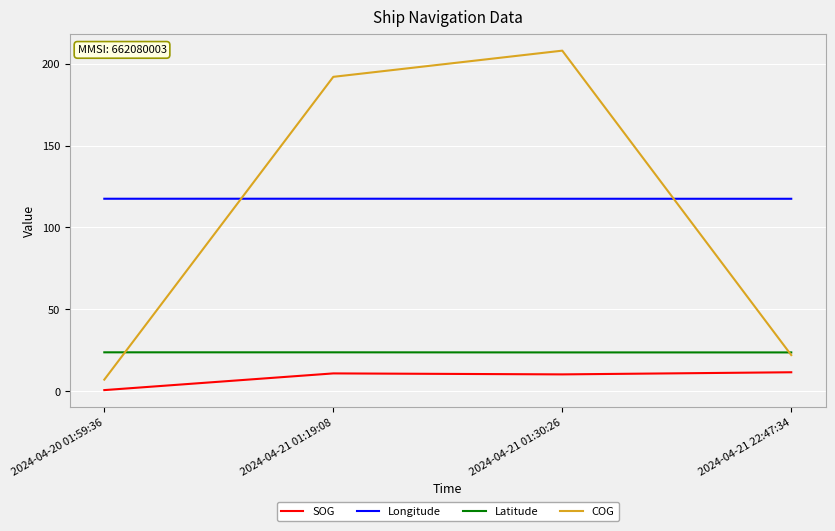

What is the total value across all series at 2024-04-21 01:30:26?

359.3